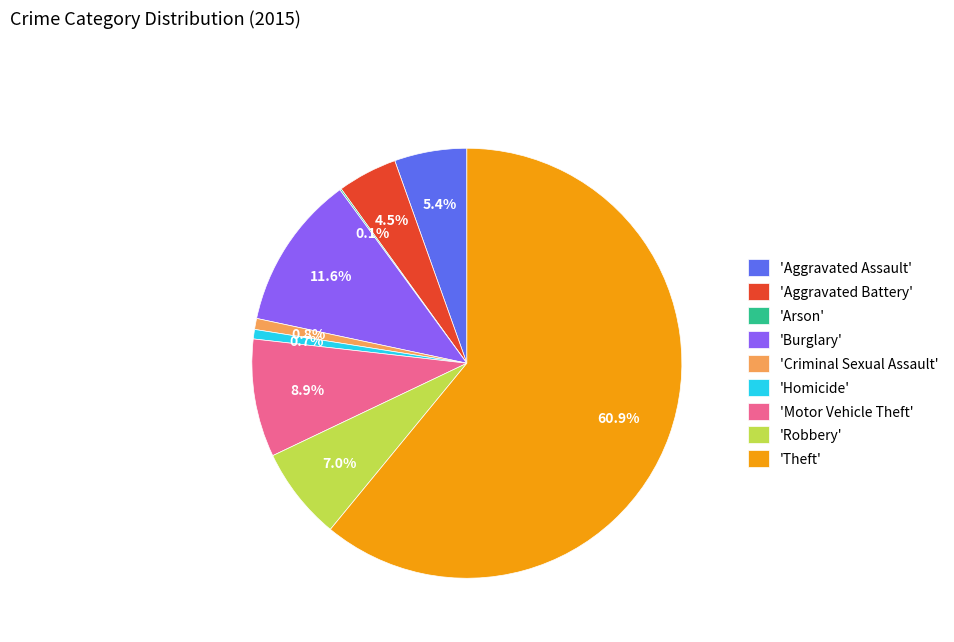

To the nearest percent, what is the average slice percentage?

11%